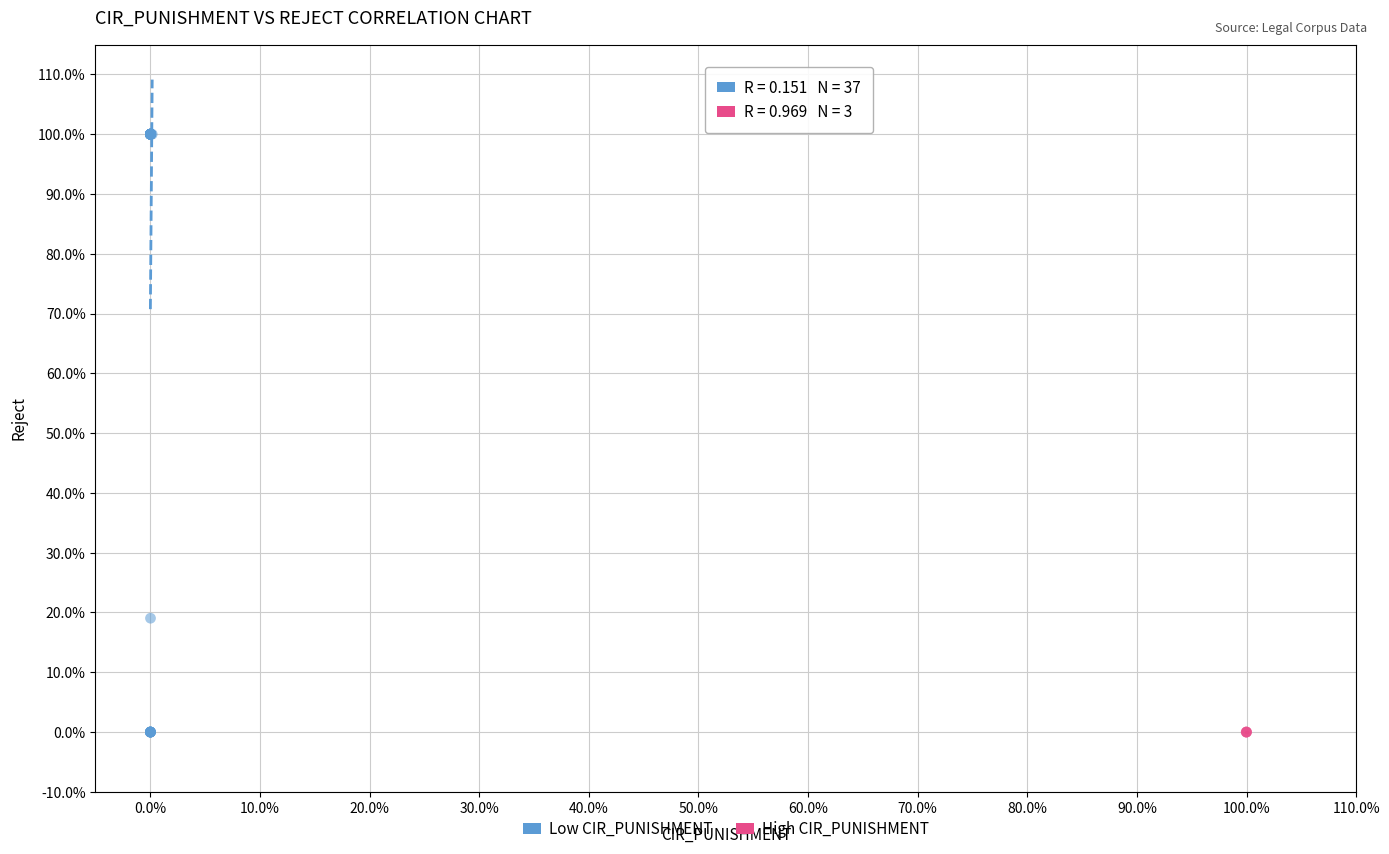

Which series contains the highest Y value?

Low CIR_PUNISHMENT